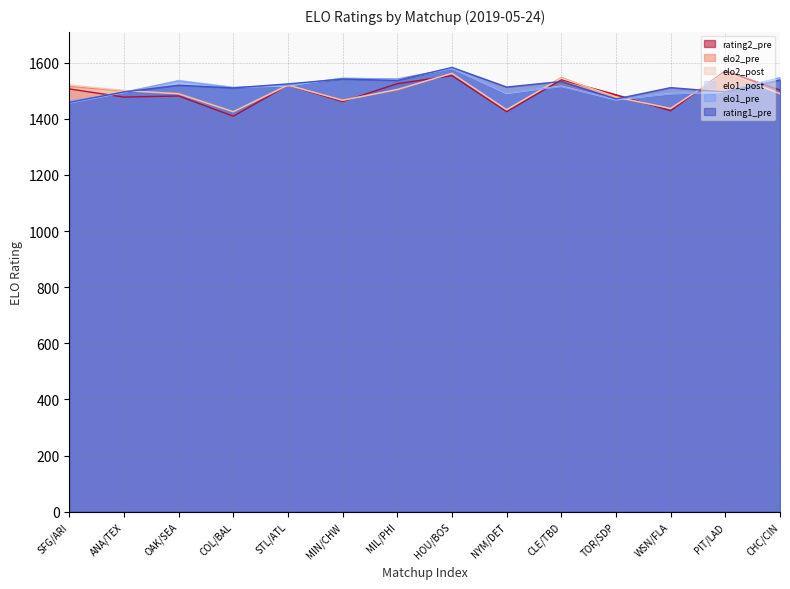

Reading left to right, transcribe all the data shown in this chart.

elo1_pre: 1462.3	1495.2	1535.3	1511.7	1519.9	1544.0	1542.6	1578.8	1492.4	1514.9	1470.0	1488.6	1498.3	1546.8
elo2_pre: 1515.4	1499.9	1491.1	1426.3	1518.5	1468.1	1502.7	1563.3	1431.3	1547.6	1476.0	1438.3	1562.7	1488.2
elo1_post: 1456.8	1493.7	1537.2	1512.7	1517.4	1546.3	1540.3	1580.0	1490.6	1516.8	1467.7	1489.9	1494.9	1545.0
elo2_post: 1520.9	1501.4	1489.2	1425.3	1521.0	1465.8	1505.1	1562.1	1433.1	1545.7	1478.4	1437.0	1566.1	1490.0
rating1_pre: 1458.5	1495.9	1519.9	1510.4	1524.8	1542.1	1537.1	1583.5	1513.5	1533.3	1470.9	1511.4	1495.8	1538.6
rating2_pre: 1506.8	1477.7	1481.6	1409.6	1519.8	1461.7	1525.5	1554.1	1425.7	1539.2	1486.1	1429.0	1571.2	1502.5